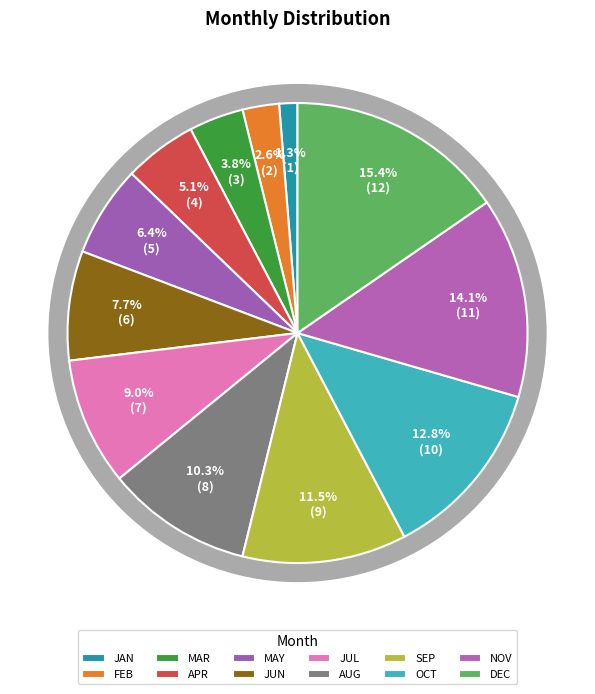

Which has a higher value, AUG or SEP?

SEP